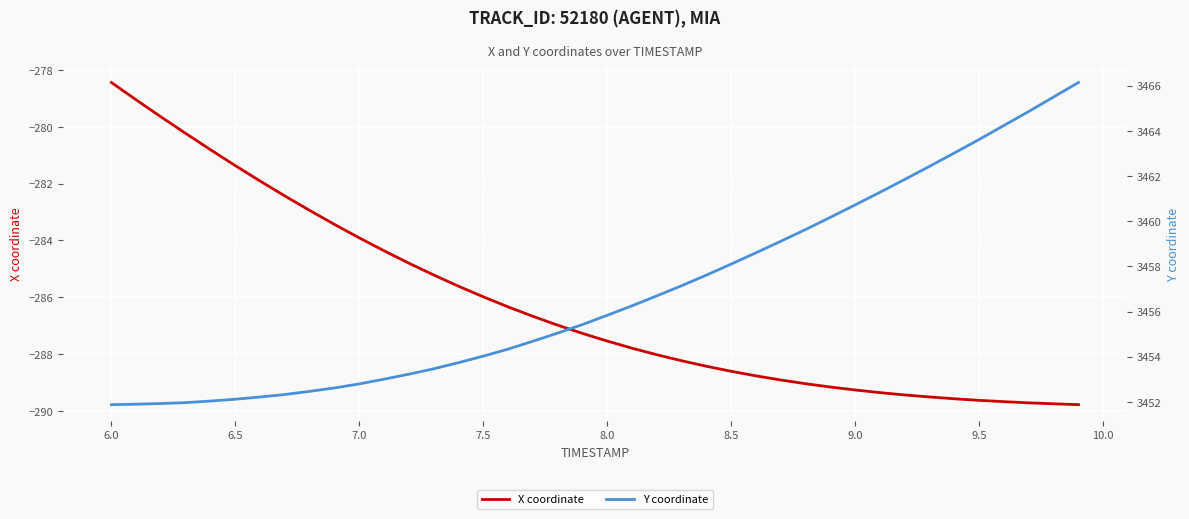

List the series in order of their overall mean, lowest first.

X coordinate, Y coordinate